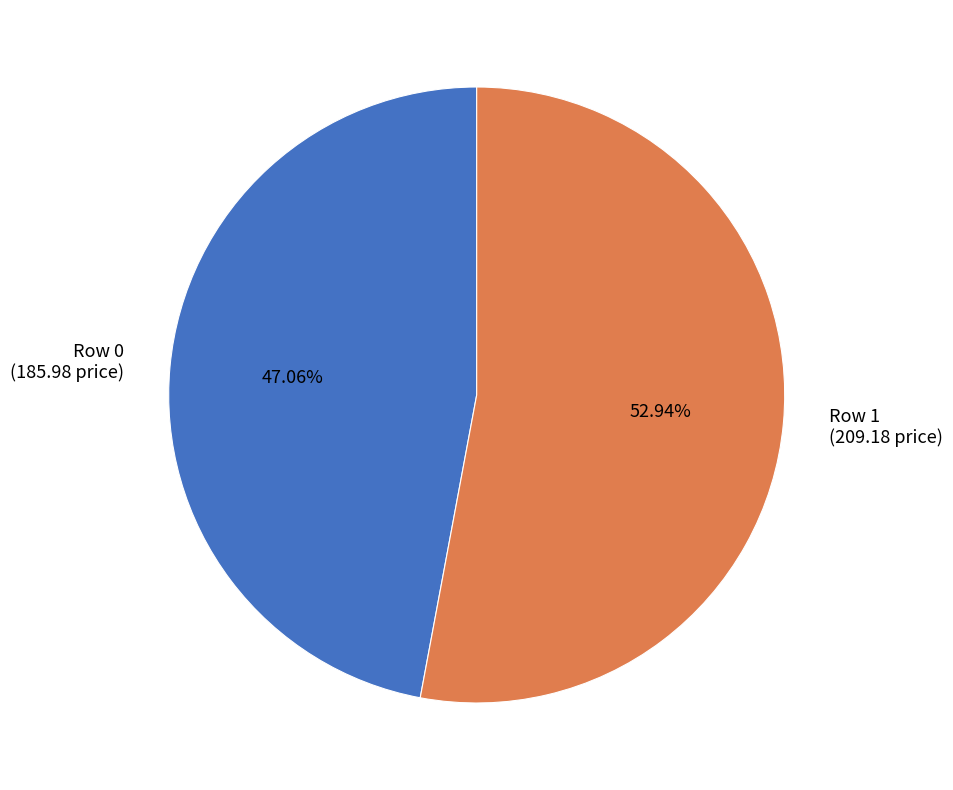

What portion of the pie excludes Row 0?

52.9%